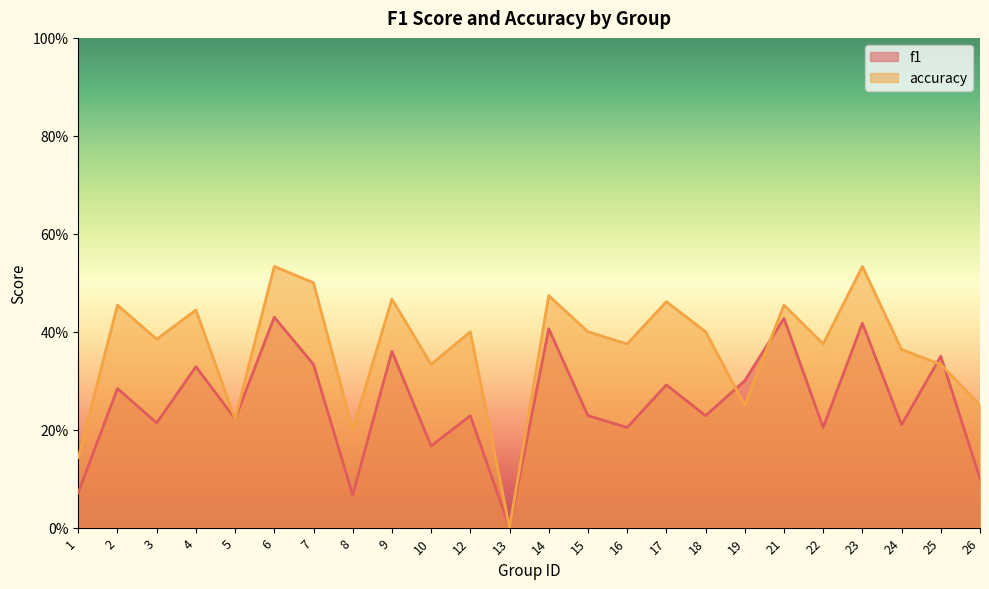

At how many categories does at least one series exceed 0?

23